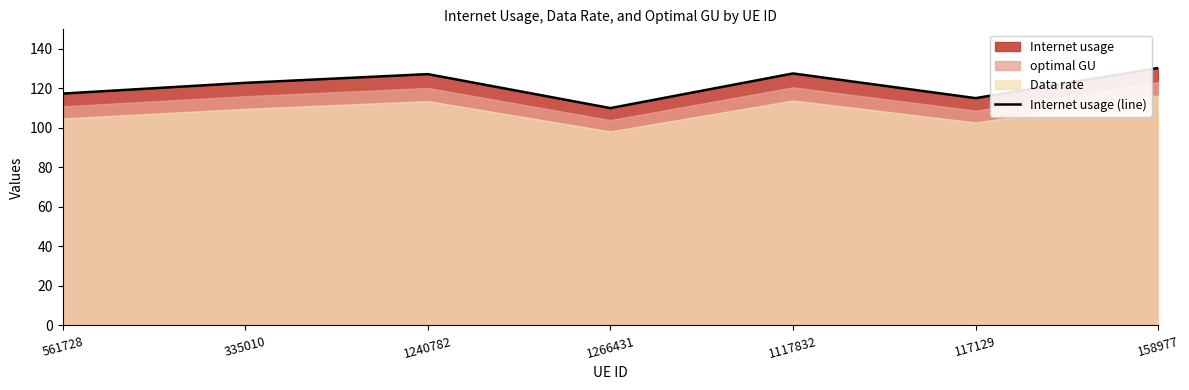

What is the difference between the maximum and minimum values?

20.3